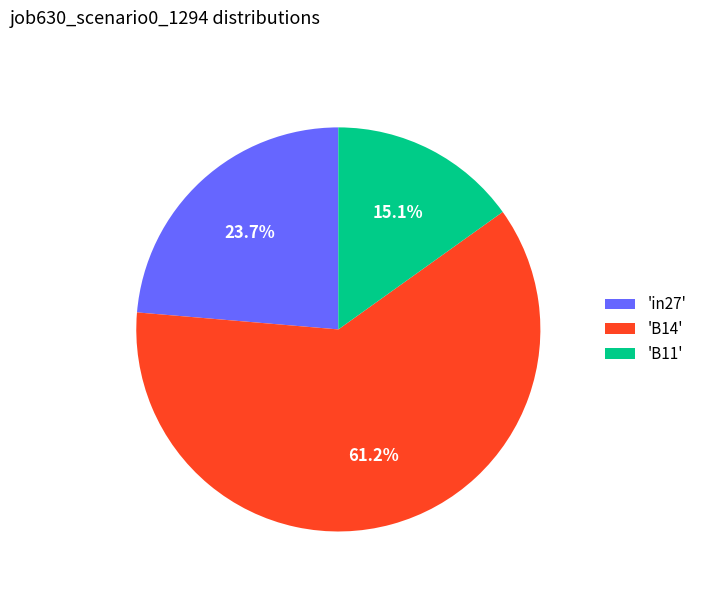

How many segments does this pie chart have?

3